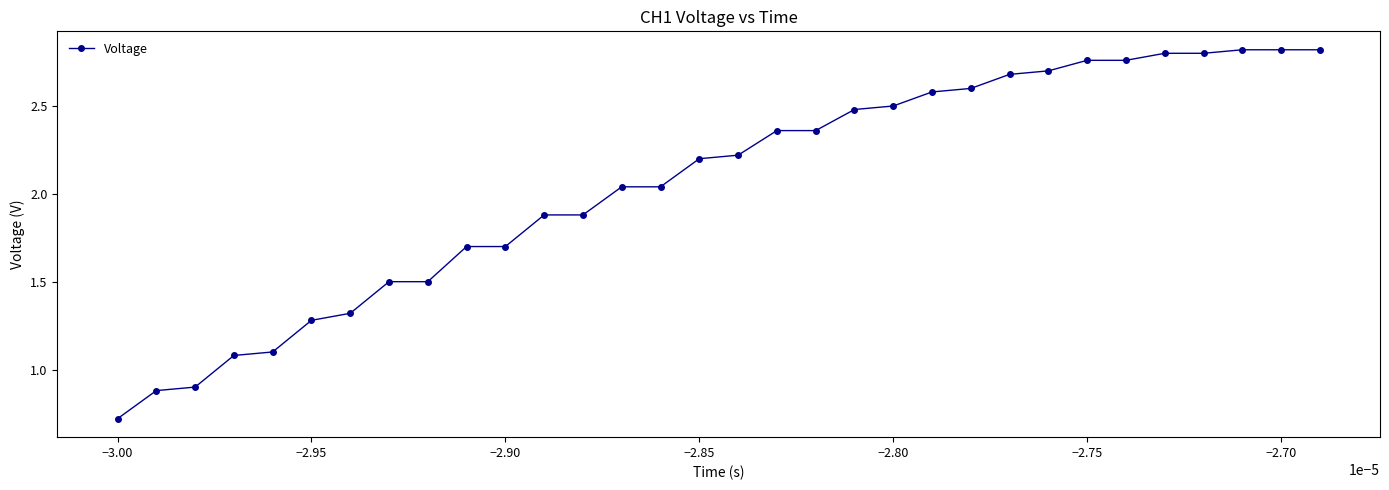

What is the average value?

2.1